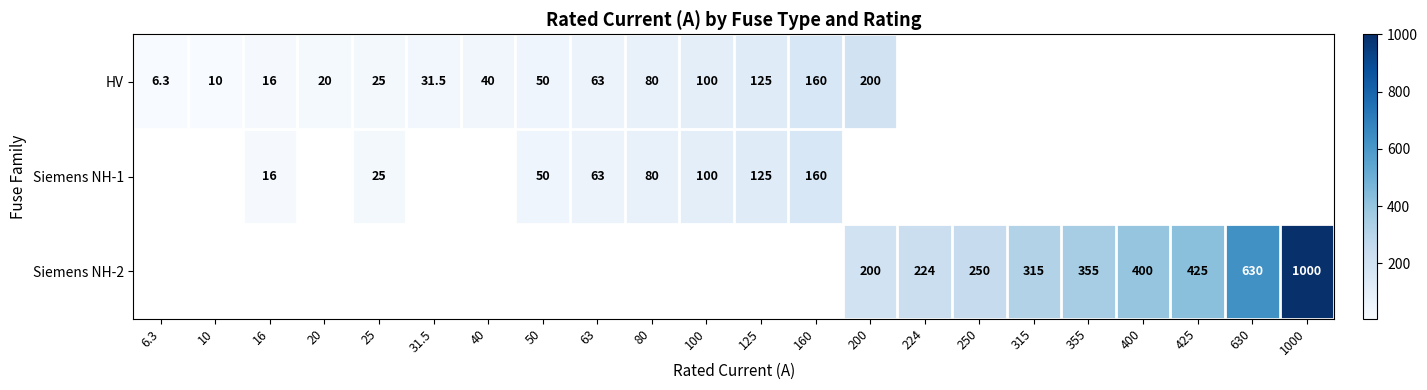

True or false: HV has a value of 160.0 at 160.

True